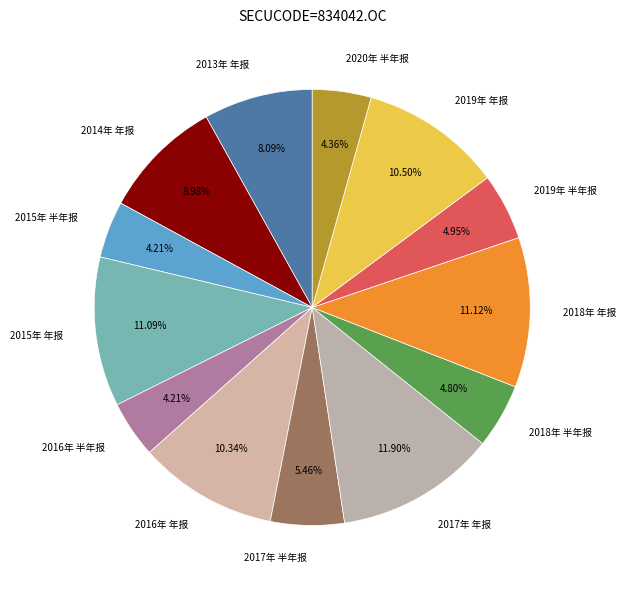

What is the largest slice in the pie chart?

2017年 年报